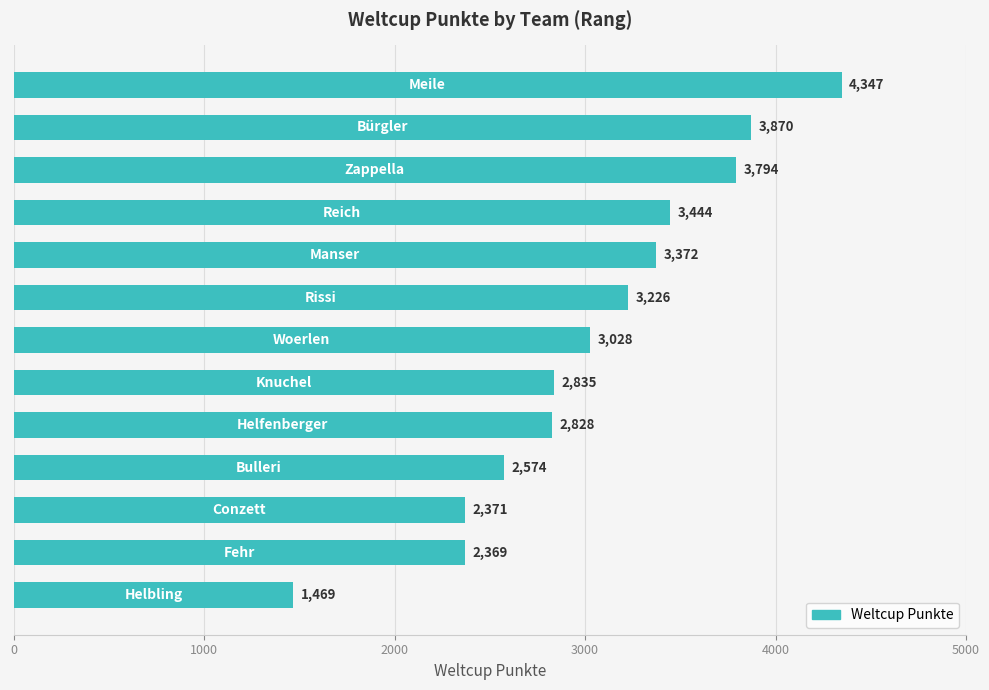

What is the difference between the maximum and second lowest values?

1978